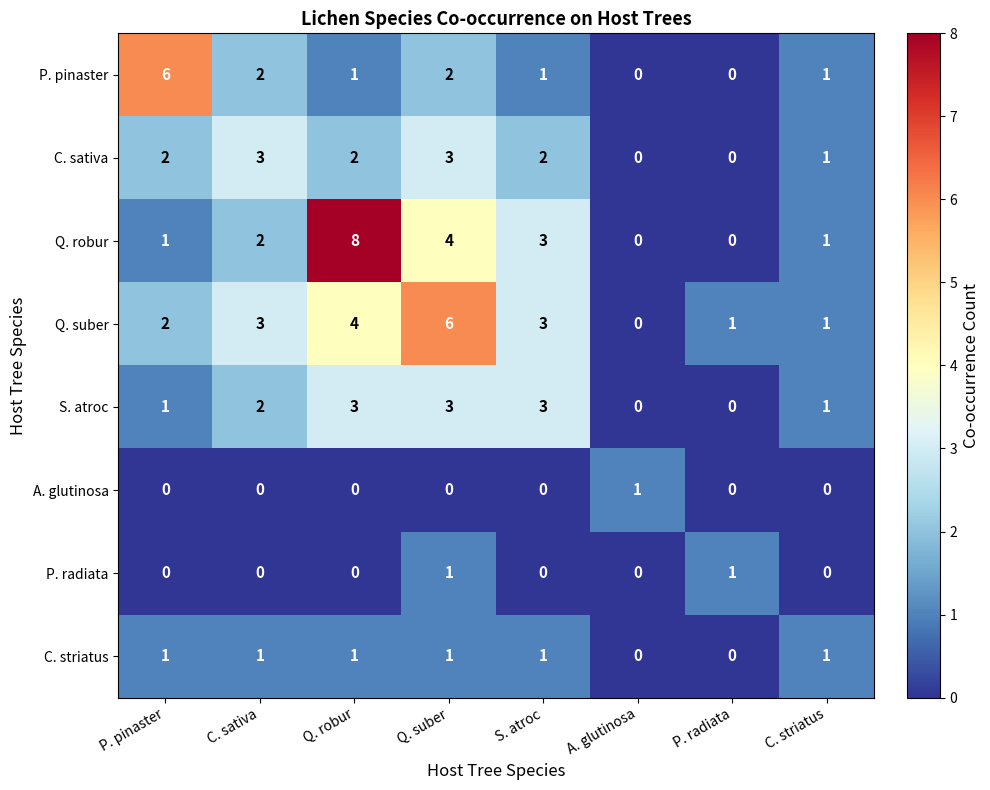

The value of C. sativa at A. glutinosa is 1. True or false?

False